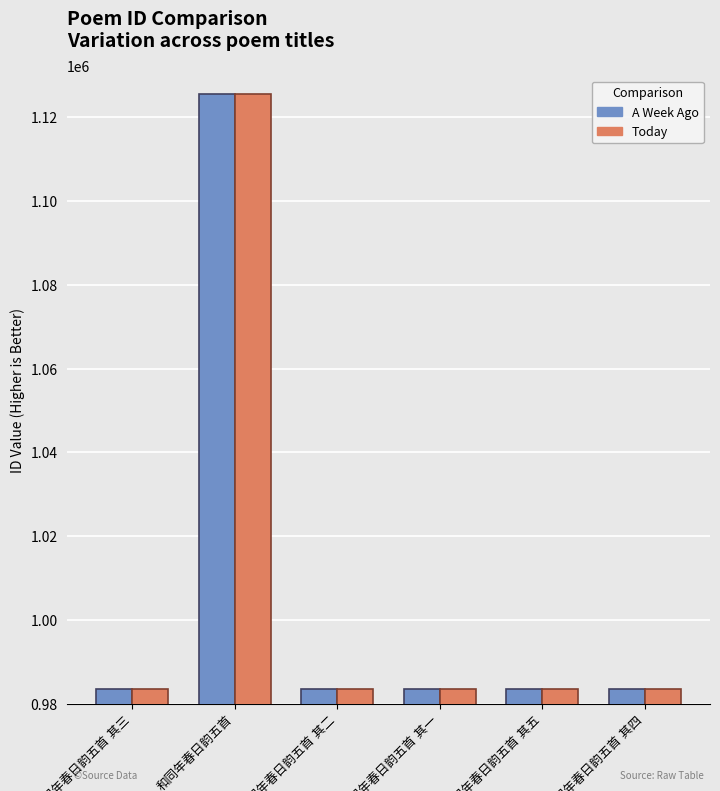

What is the minimum value shown in the chart?

983519